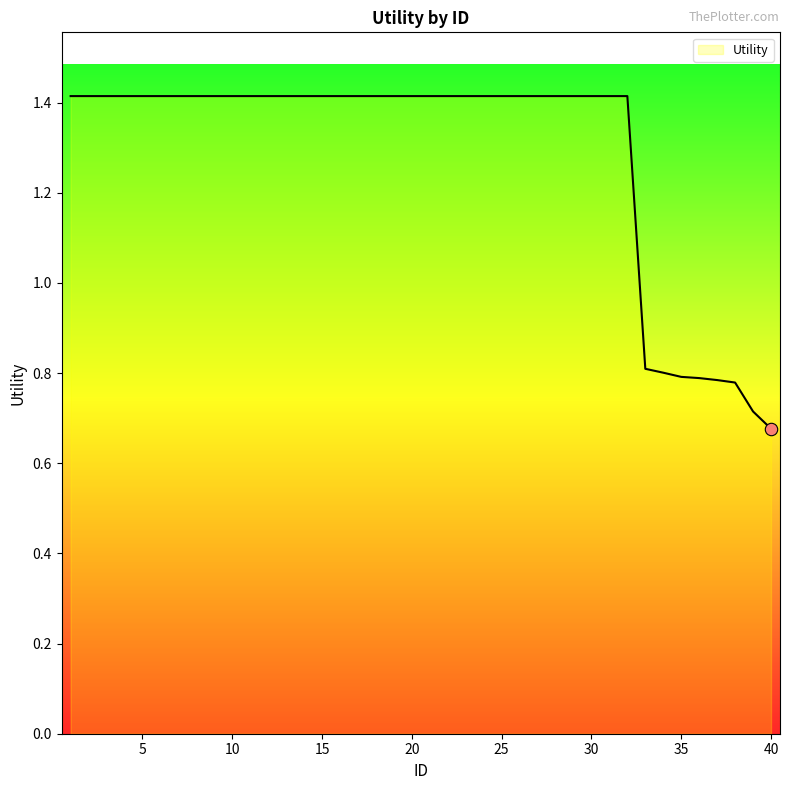

What is the maximum value shown in the chart?

1.4